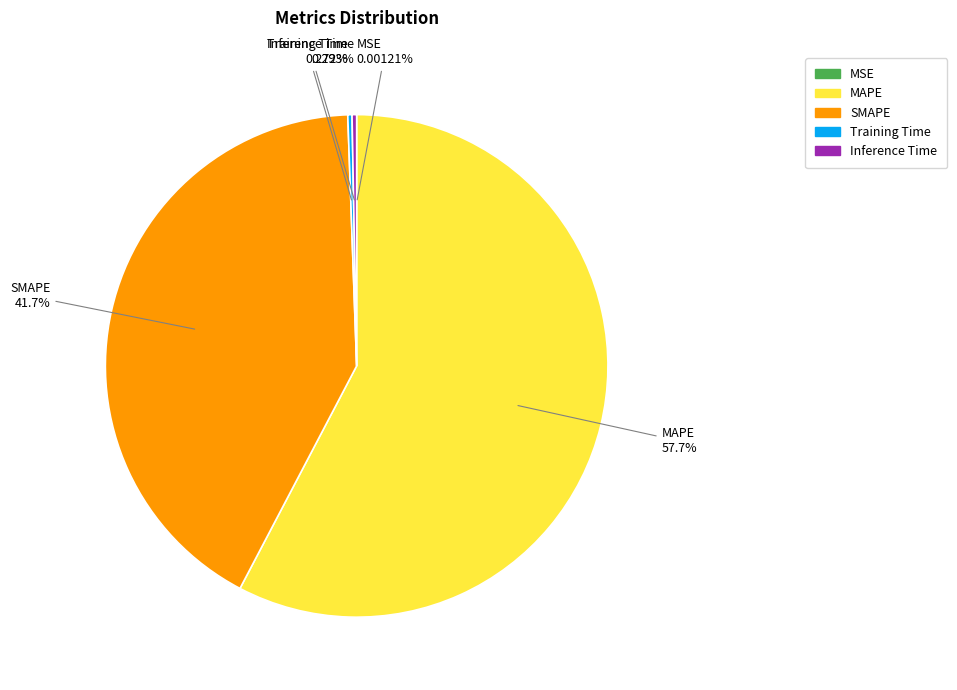

Does any single category account for the majority?

Yes